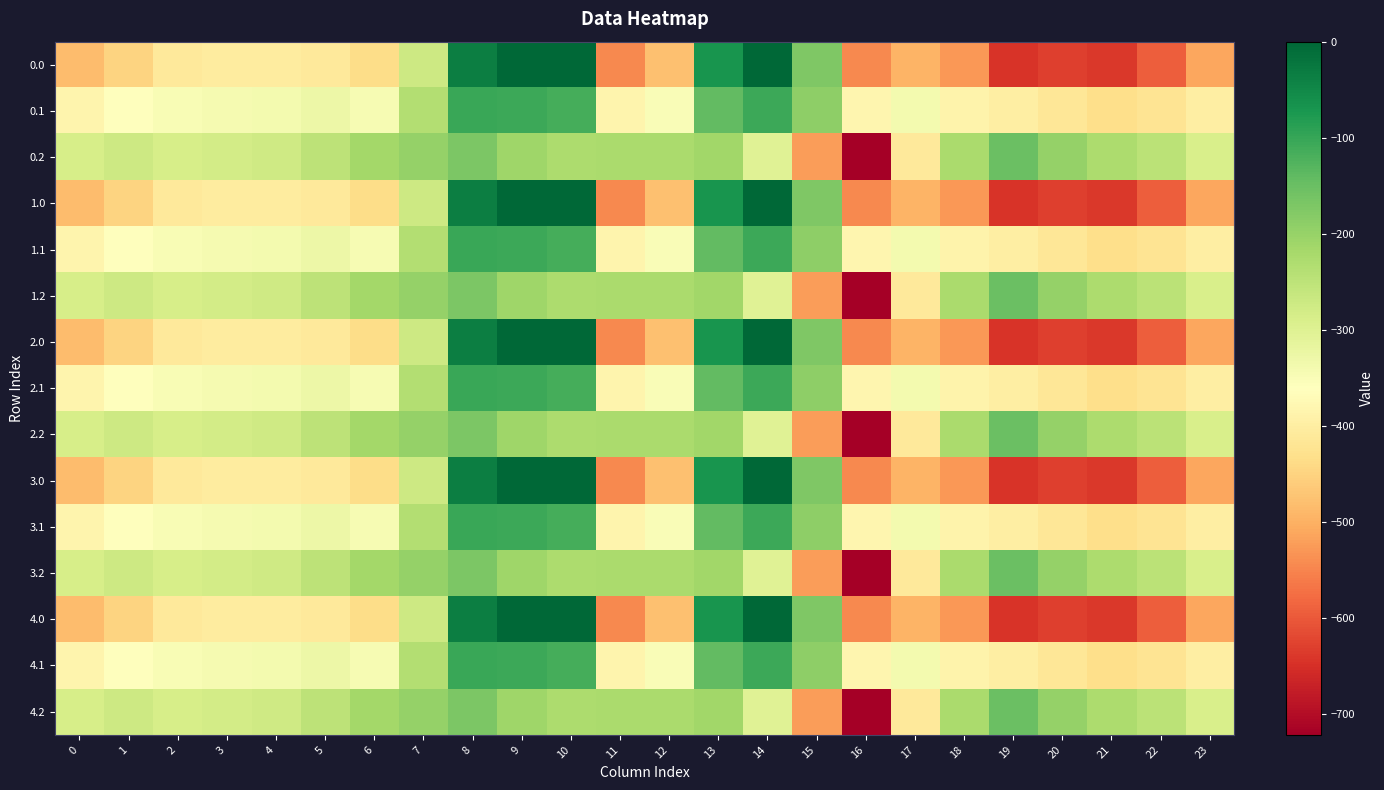

Between 14 and 0, which is larger?

14